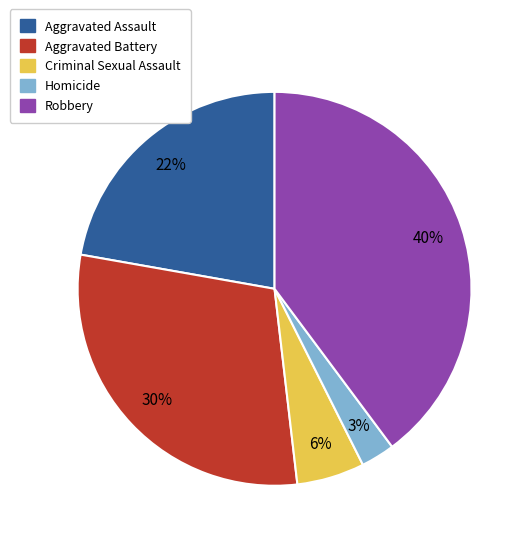

To the nearest percent, what is the difference between the largest and smallest slice percentages?

37%